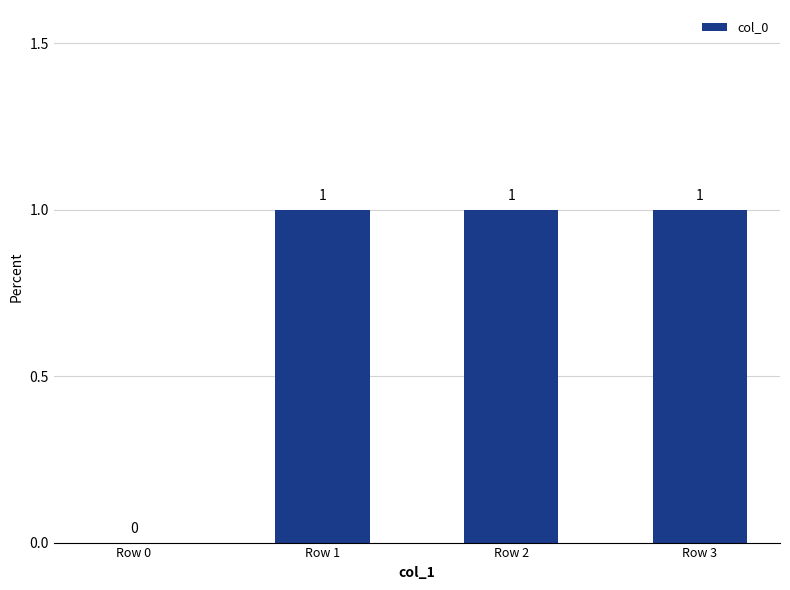

What is the maximum value shown in the chart?

1